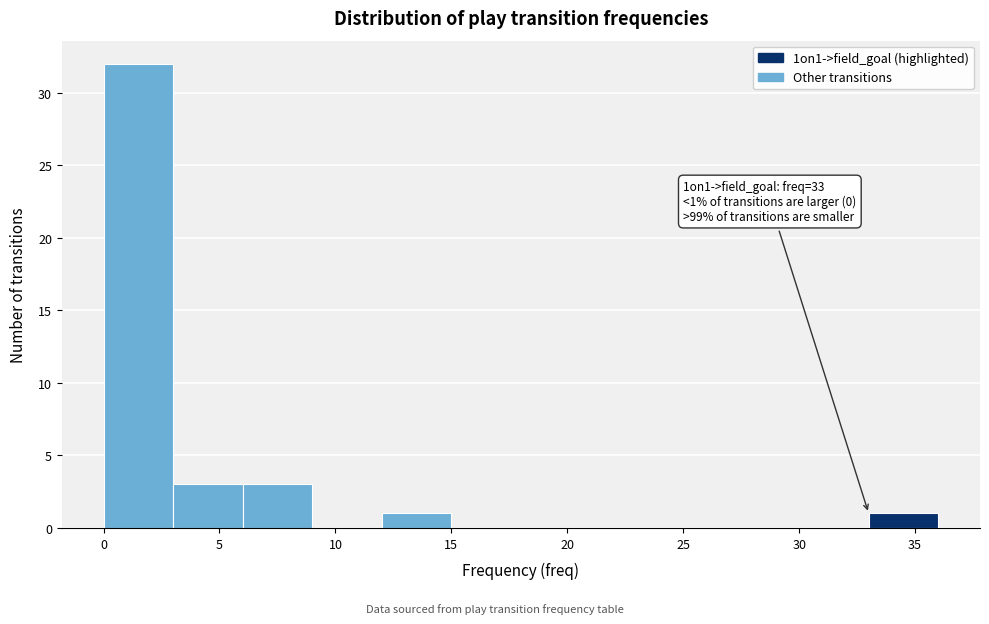

Over which range of the x-axis is the bar tallest?

0 to 3